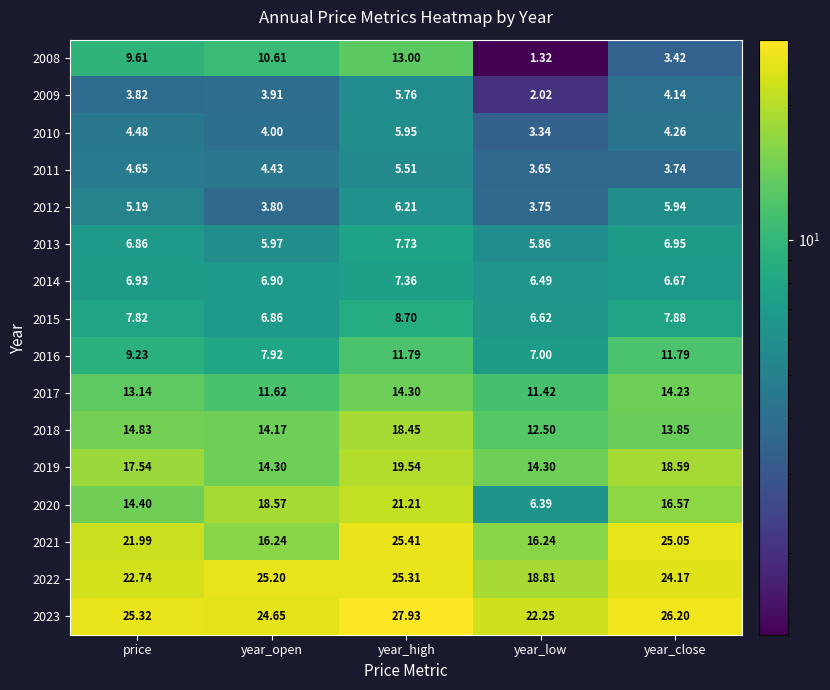

Where is 2020 nearest to the value 13?

price